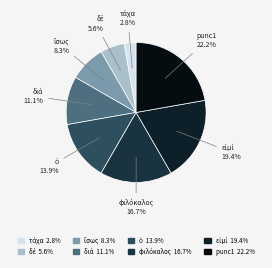

Count the number of slices in the pie.

8